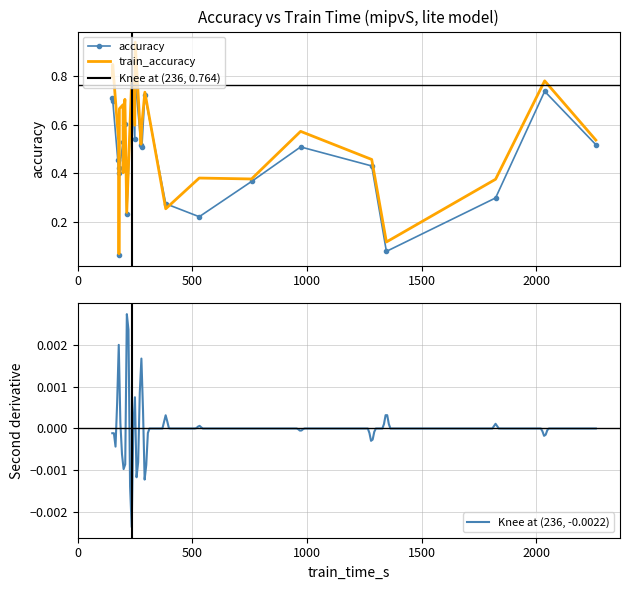

After their last crossing, which series has the higher values: accuracy or train_accuracy?

train_accuracy